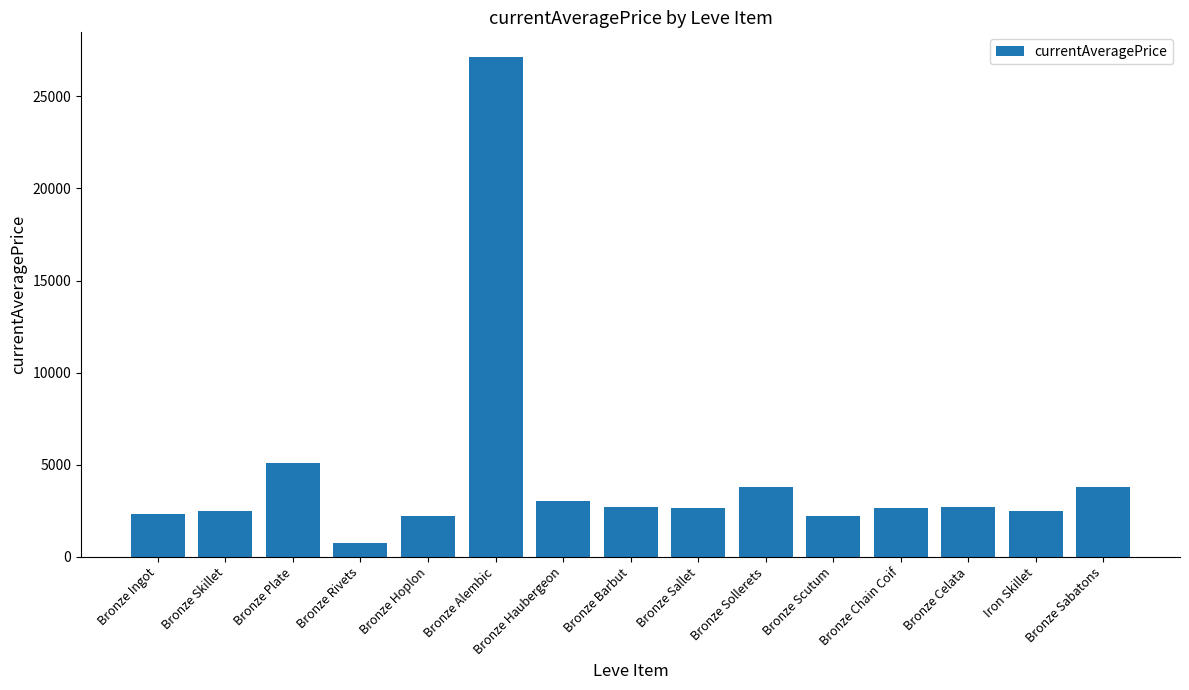

What position from the left is Bronze Celata?

13